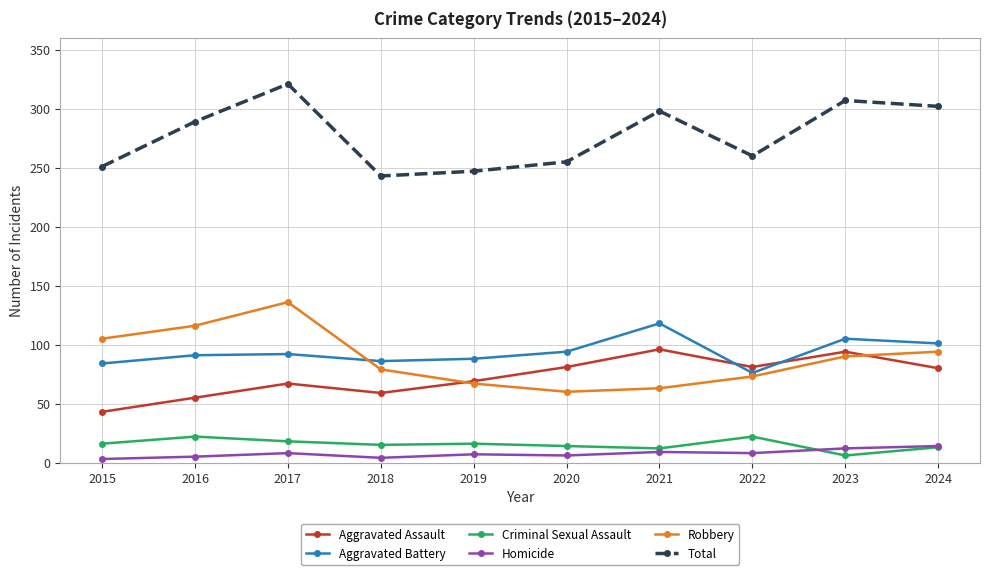

At which label does Aggravated Assault first exceed 80?

2020